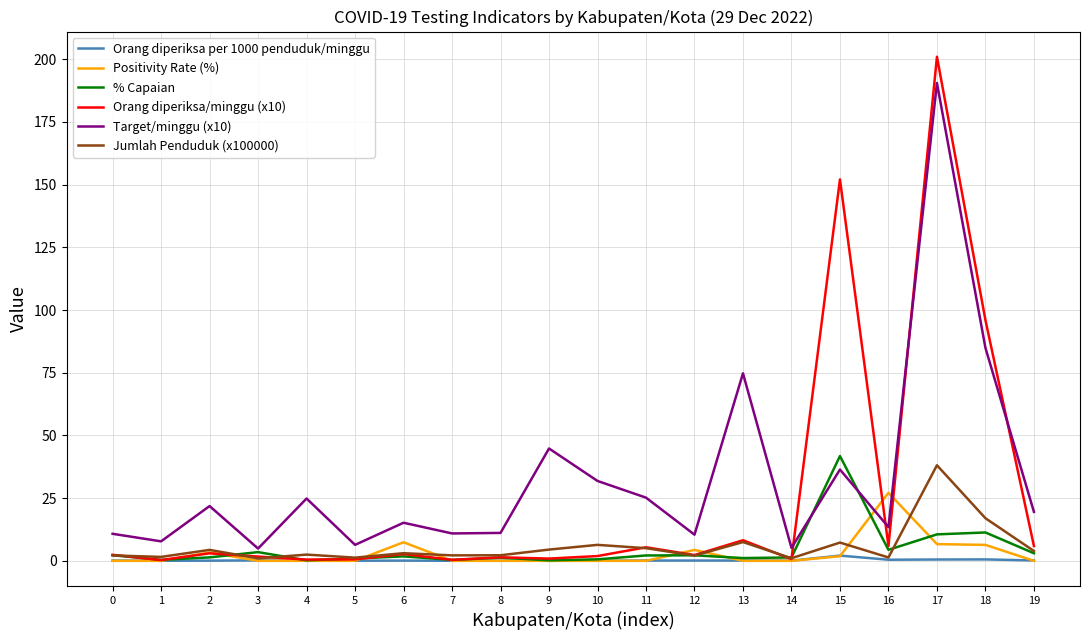

At which category is the sum across all series the highest?

17